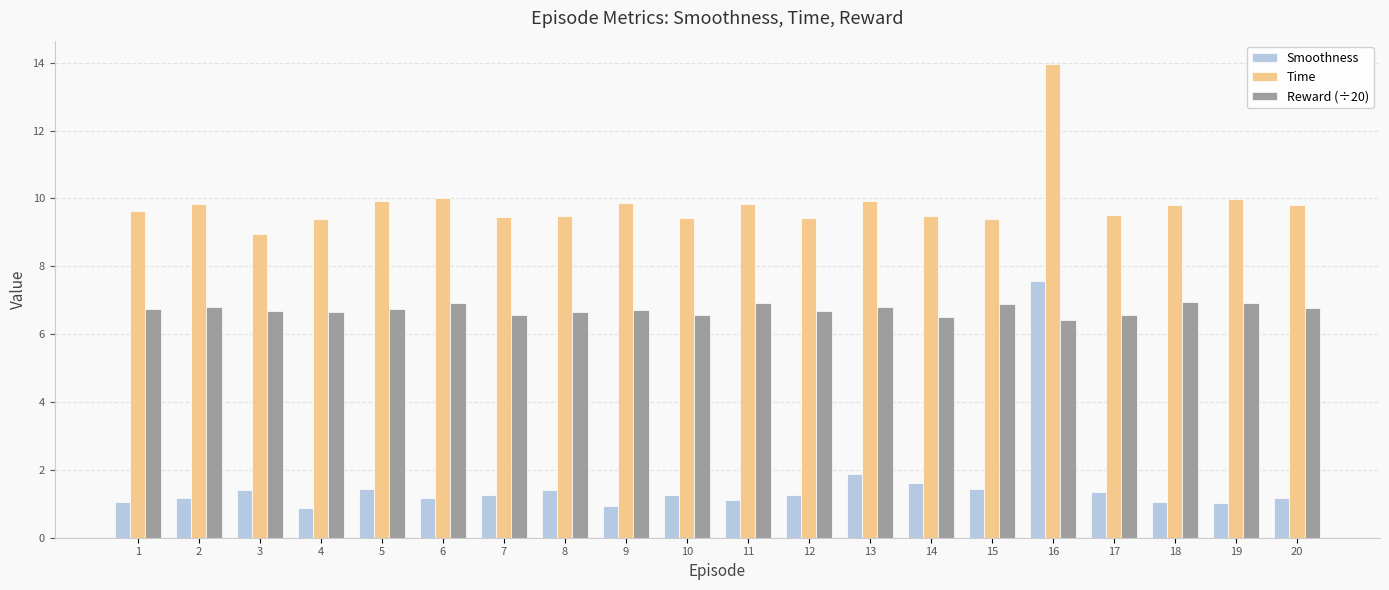

At how many categories does at least one series exceed 7?

20